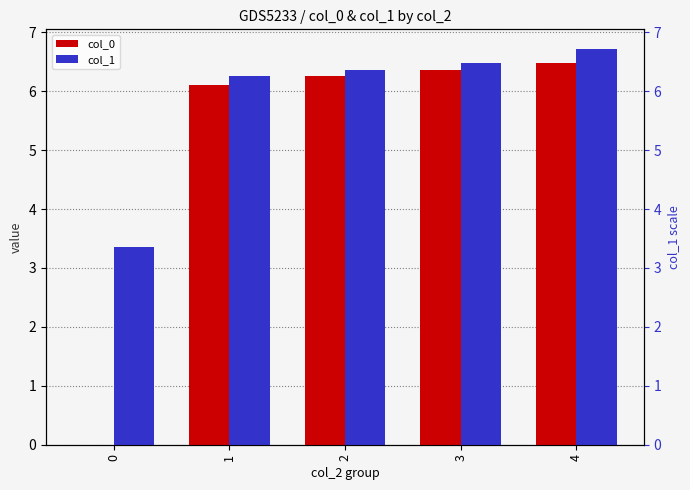

Which category has the highest value in the col_1 series?

4